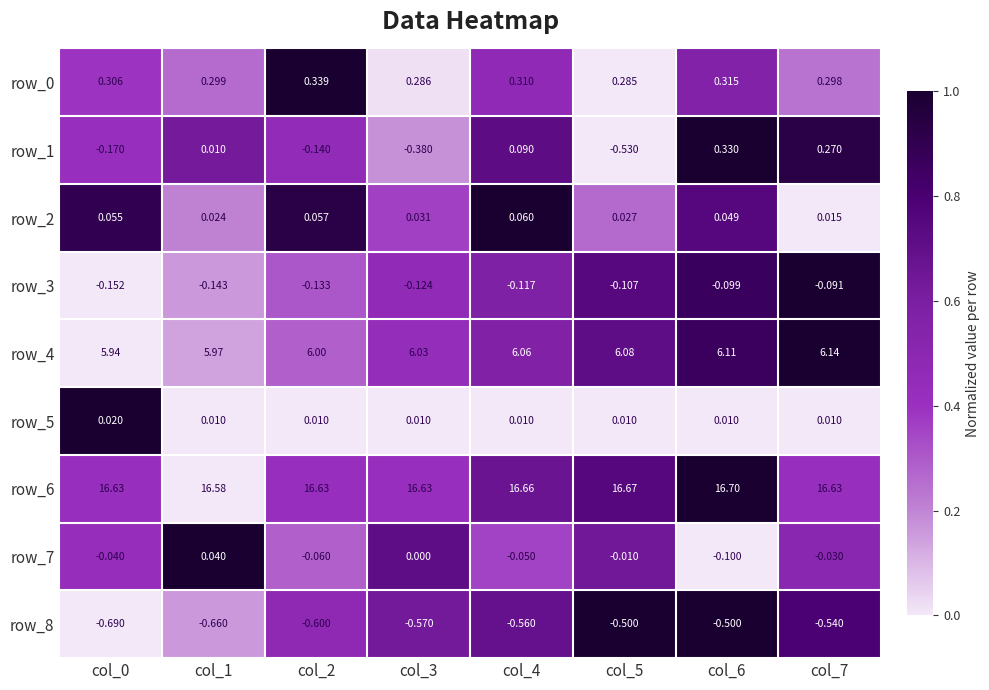

How many distinct data groups are displayed?

9